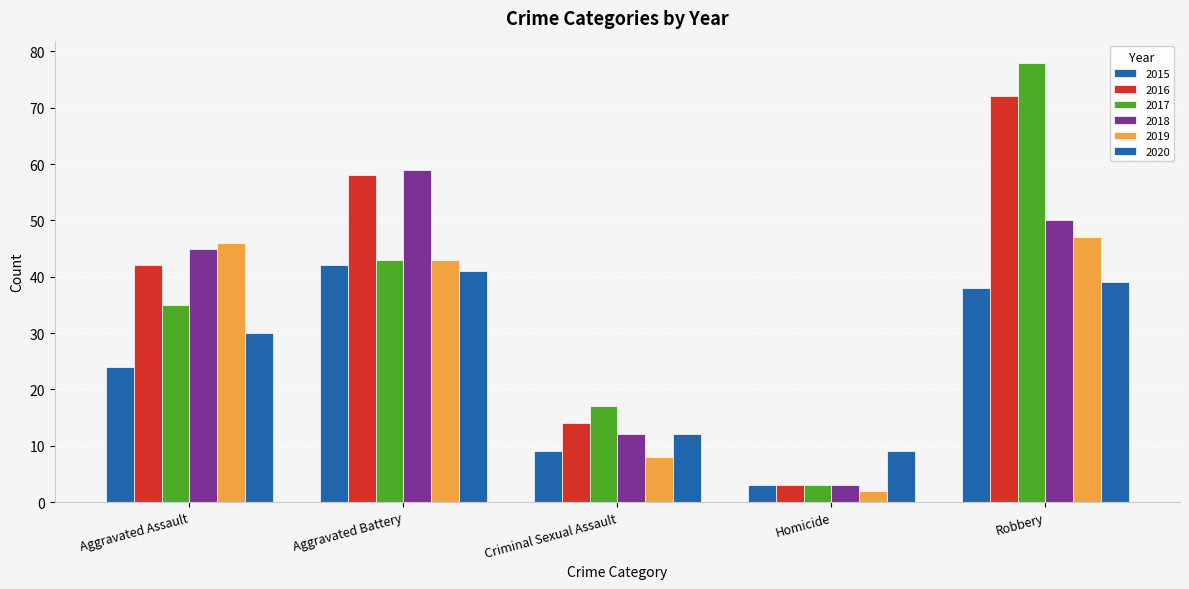

Which has a higher value, Aggravated Battery or Robbery?

Aggravated Battery